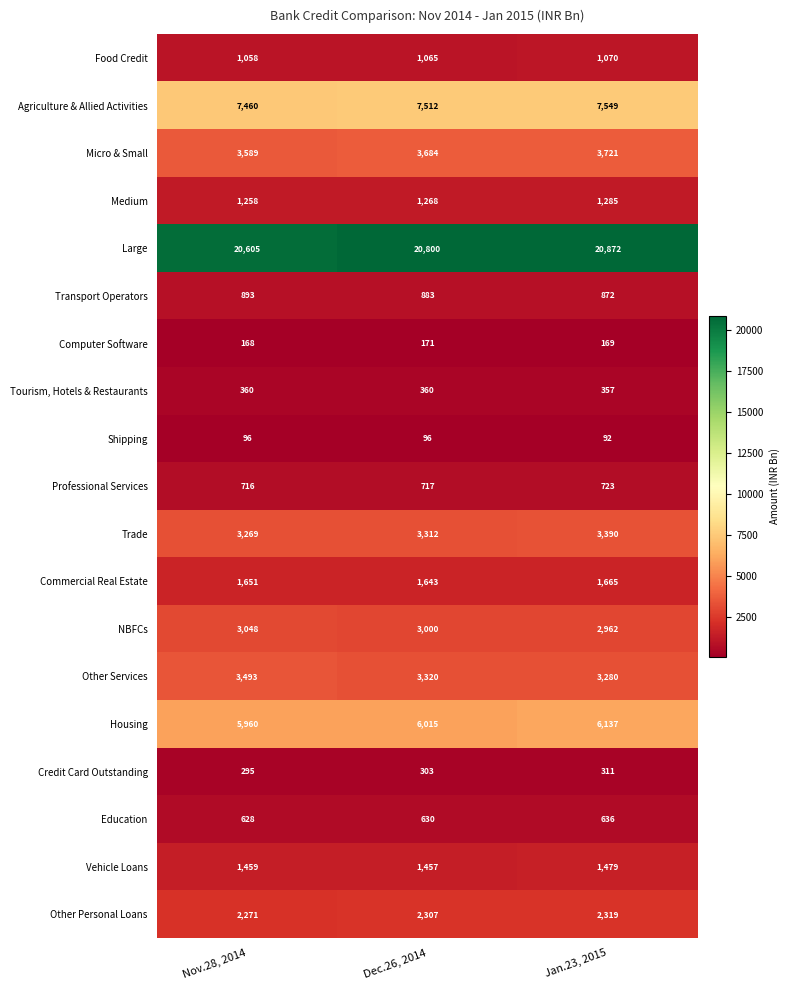

Which series has the widest spread of values?

Large